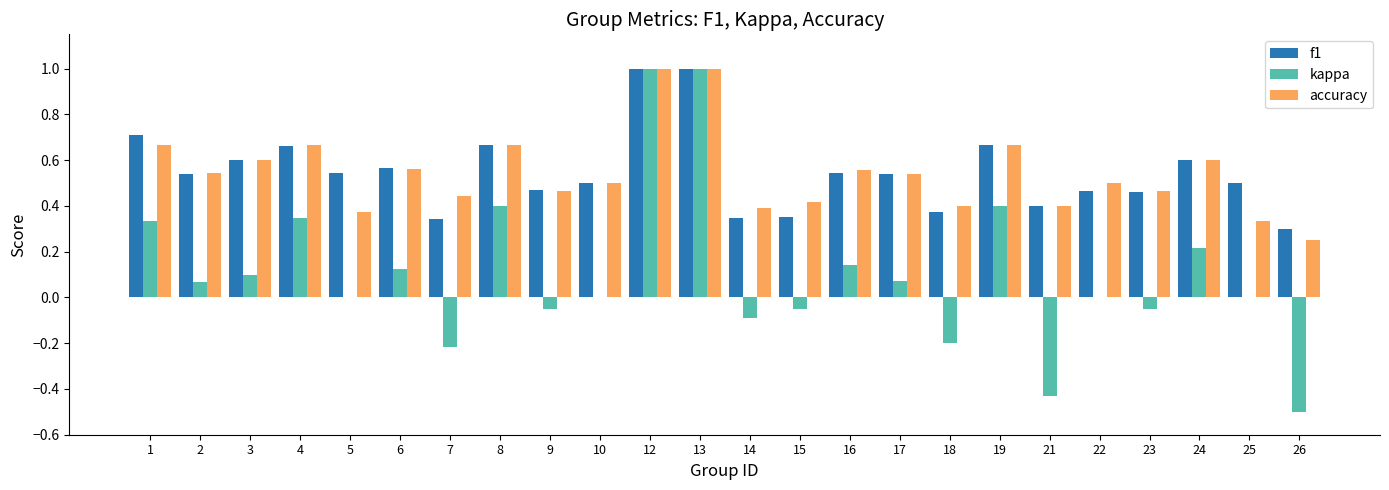

What is the highest value of the f1 series?

1.0